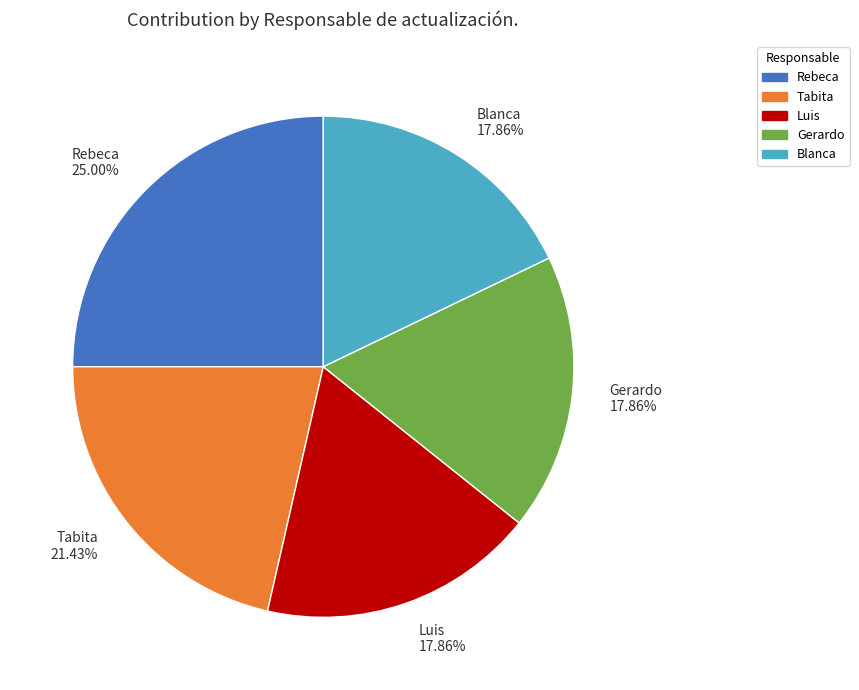

To the nearest percent, what is the average slice percentage?

20%